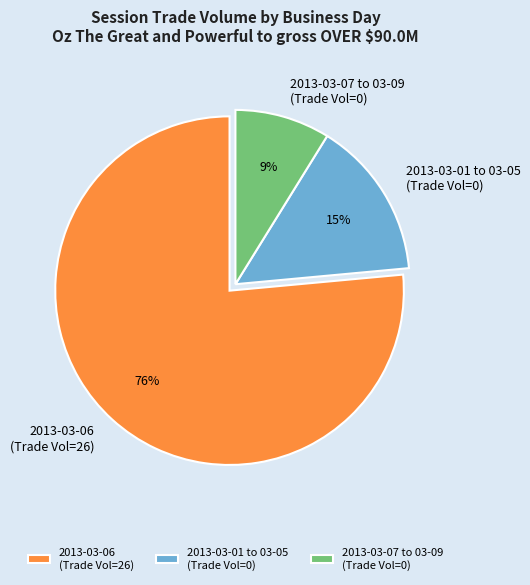

To the nearest percent, what is the average slice percentage?

33%